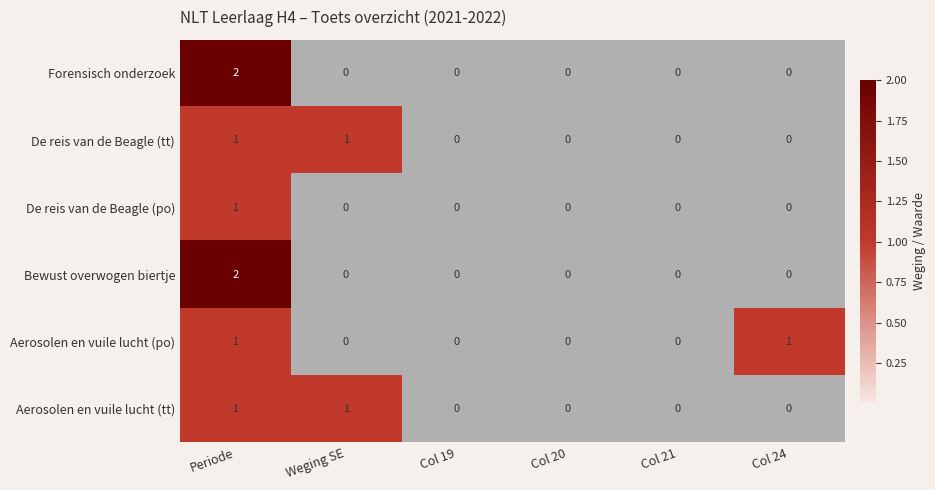

The Aerosolen en vuile lucht (tt) series shows -1 at Col 19. True or false?

False